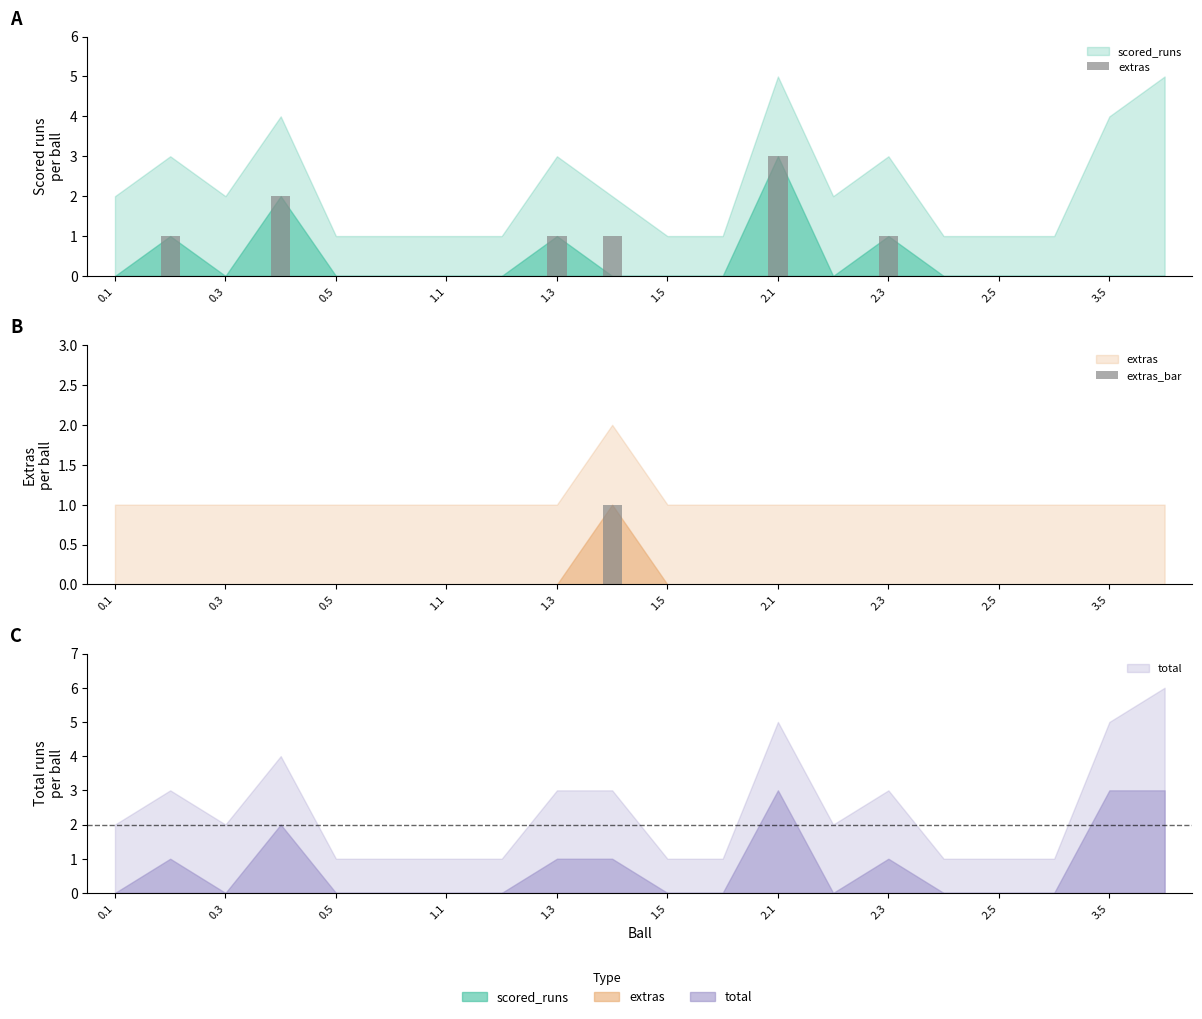

Reading left to right, what are all the values shown in this chart?

extras: 0	1	0	2	0	0	0	0	1	1	0	0	3	0	1	0	0	0	0	0
extras_bar: 0	0	0	0	0	0	0	0	0	1	0	0	0	0	0	0	0	0	0	0